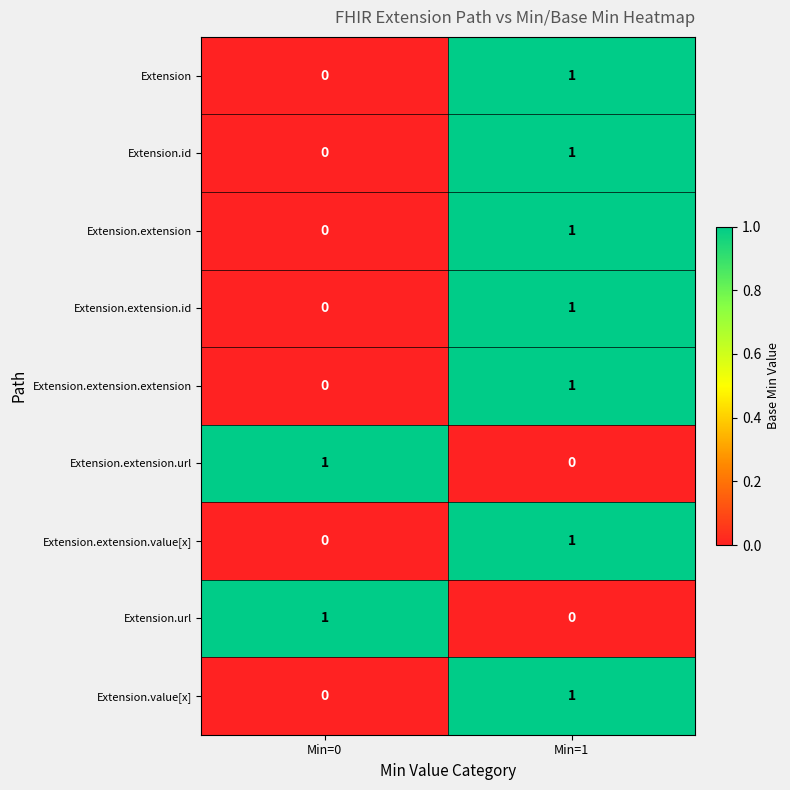

Reading right to left, transcribe all the data shown in this chart.

Extension: Min=1=1	Min=0=0
Extension.id: Min=1=1	Min=0=0
Extension.extension: Min=1=1	Min=0=0
Extension.extension.id: Min=1=1	Min=0=0
Extension.extension.extension: Min=1=1	Min=0=0
Extension.extension.url: Min=1=0	Min=0=1
Extension.extension.value[x]: Min=1=1	Min=0=0
Extension.url: Min=1=0	Min=0=1
Extension.value[x]: Min=1=1	Min=0=0